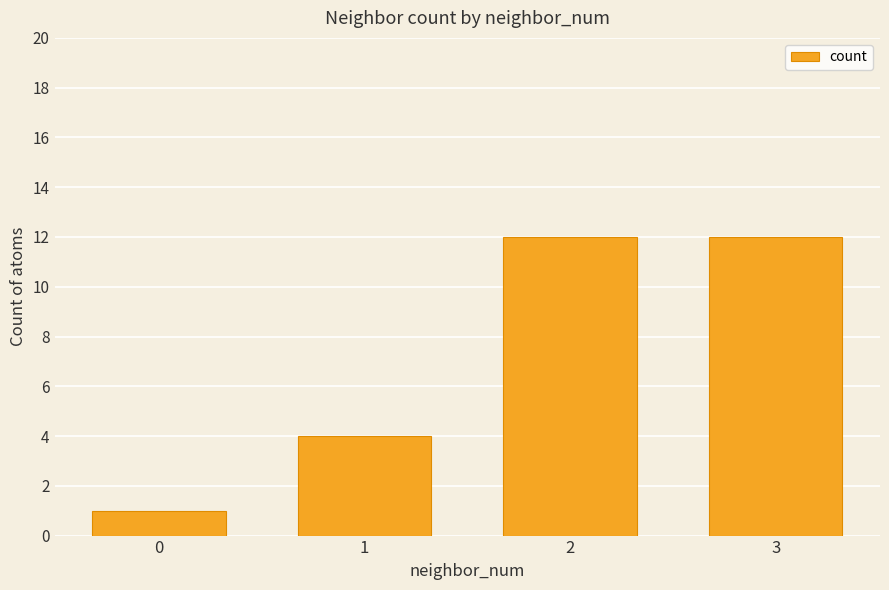

Between 1 and 2, which is larger?

2